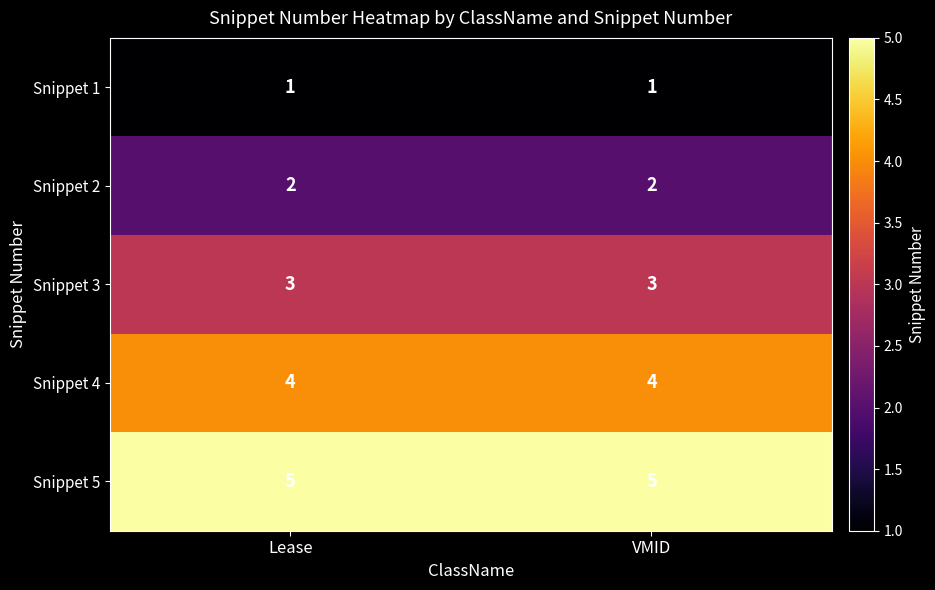

Reading left to right, transcribe all the data shown in this chart.

Snippet 1: 1	1
Snippet 2: 2	2
Snippet 3: 3	3
Snippet 4: 4	4
Snippet 5: 5	5